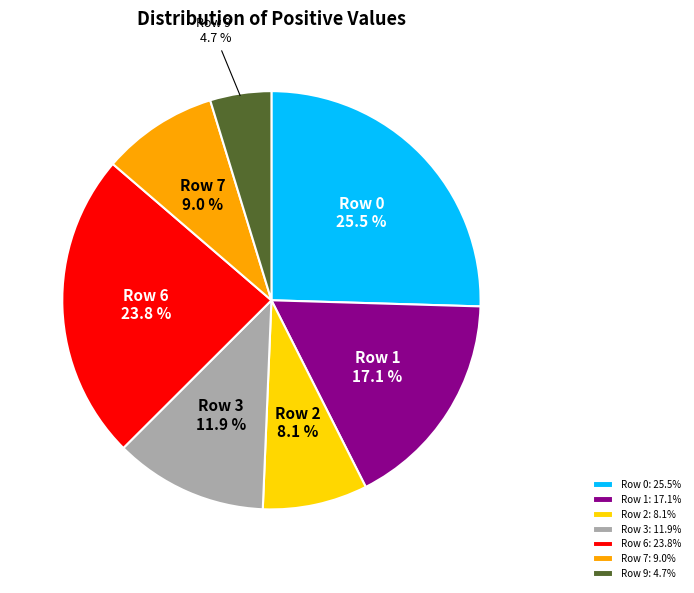

Is there a majority slice in this chart?

No